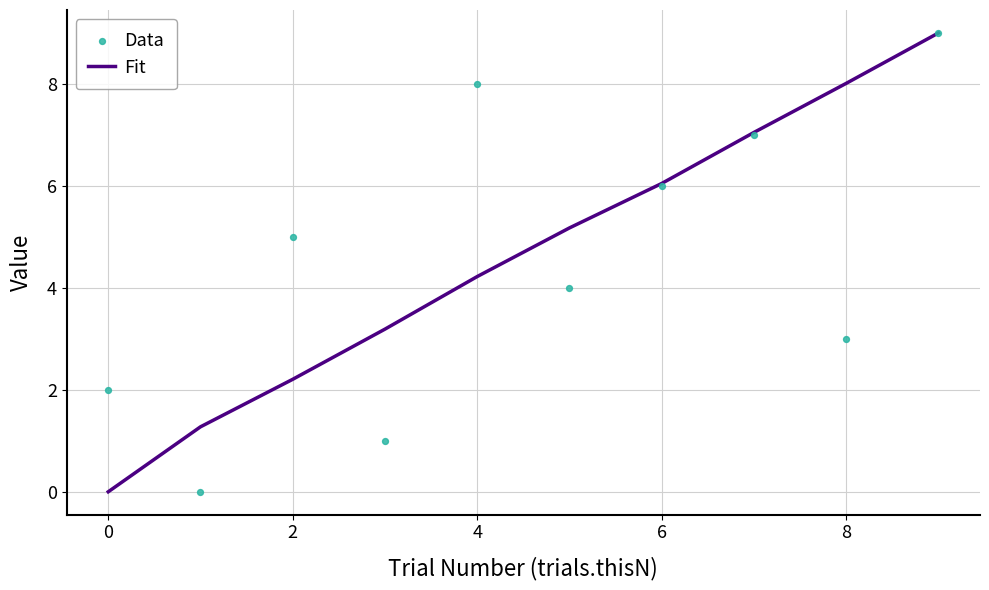

At which label is Fit closest to 4?

4